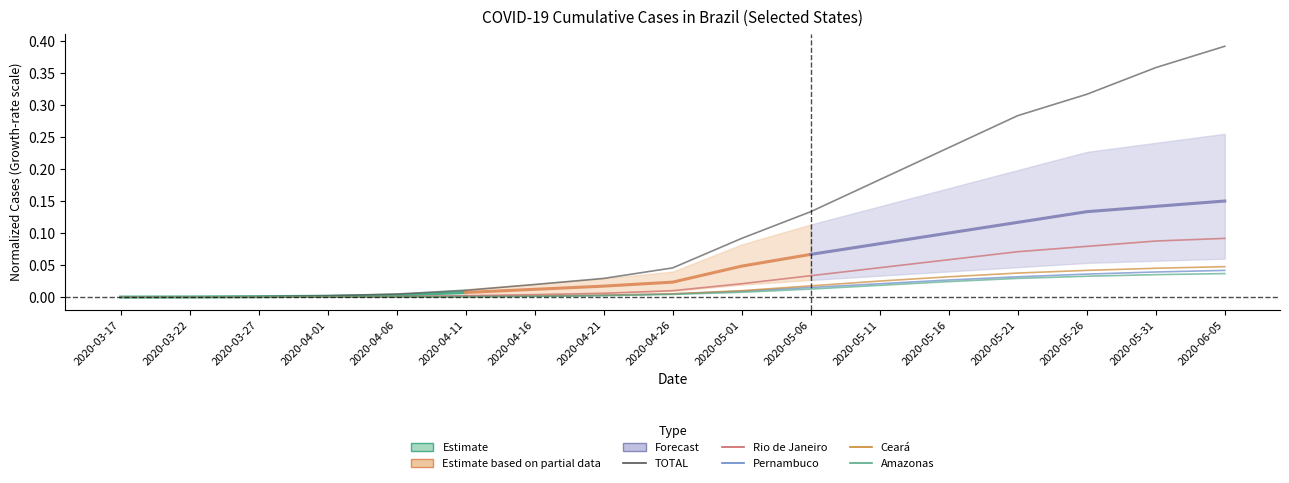

True or false: Pernambuco has a value of 0.0 at 2020-05-21.

False